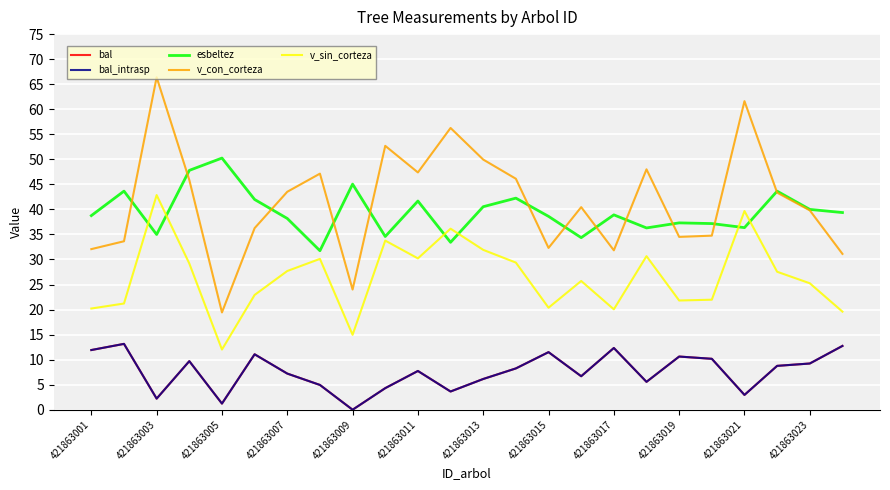

What is the difference between the maximum and minimum values in the v_sin_corteza series?

30.8